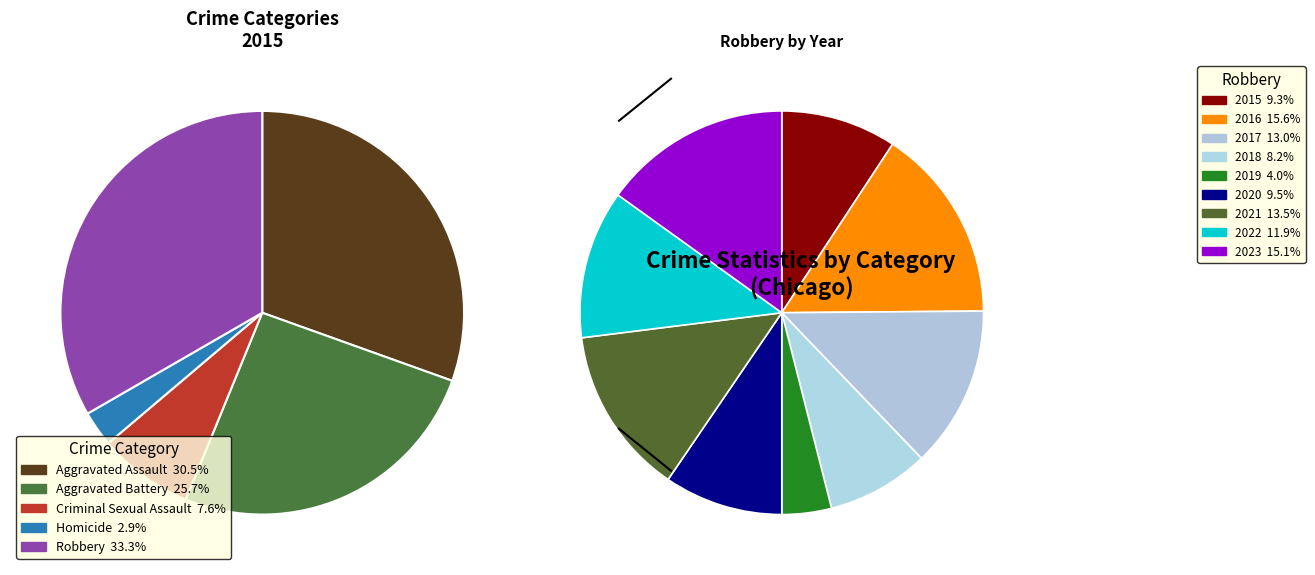

What is the change in value from Criminal Sexual Assault to Robbery?

+27